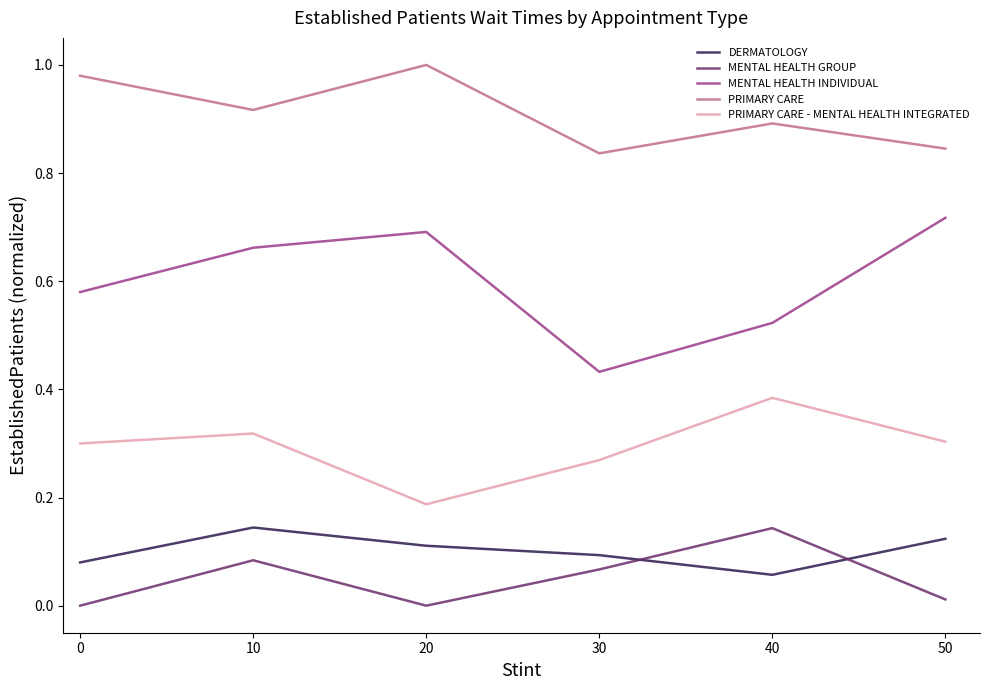

The value of PRIMARY CARE at 30 is 1.4. True or false?

False